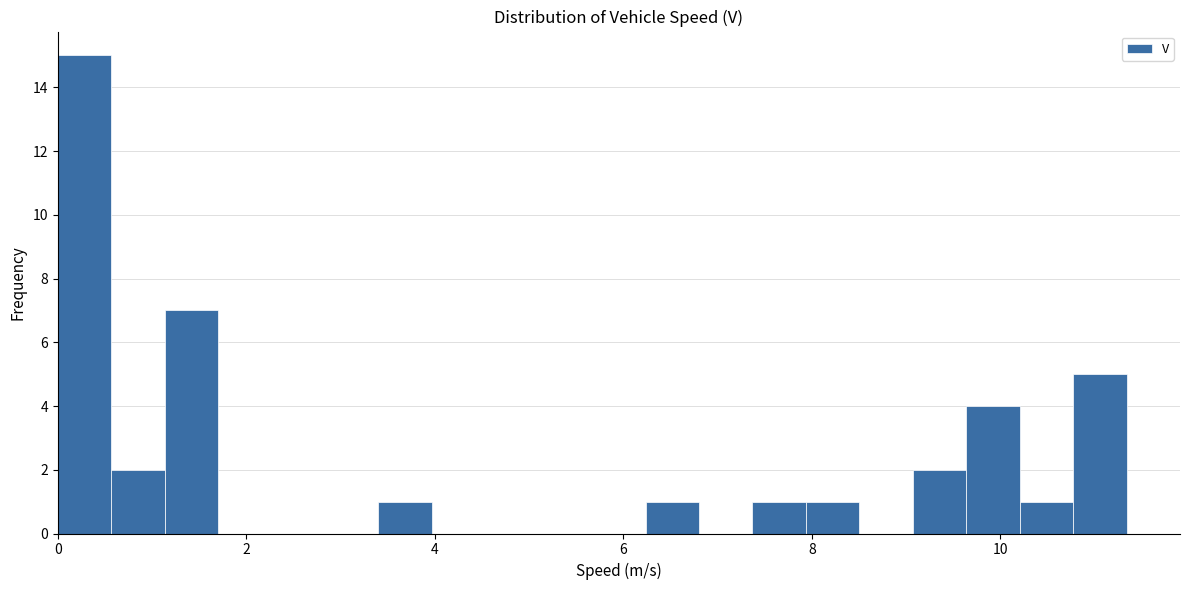

Around what value on the x-axis is the tallest bar? Give the approximate position of its centre, as read against the axis.

0.2